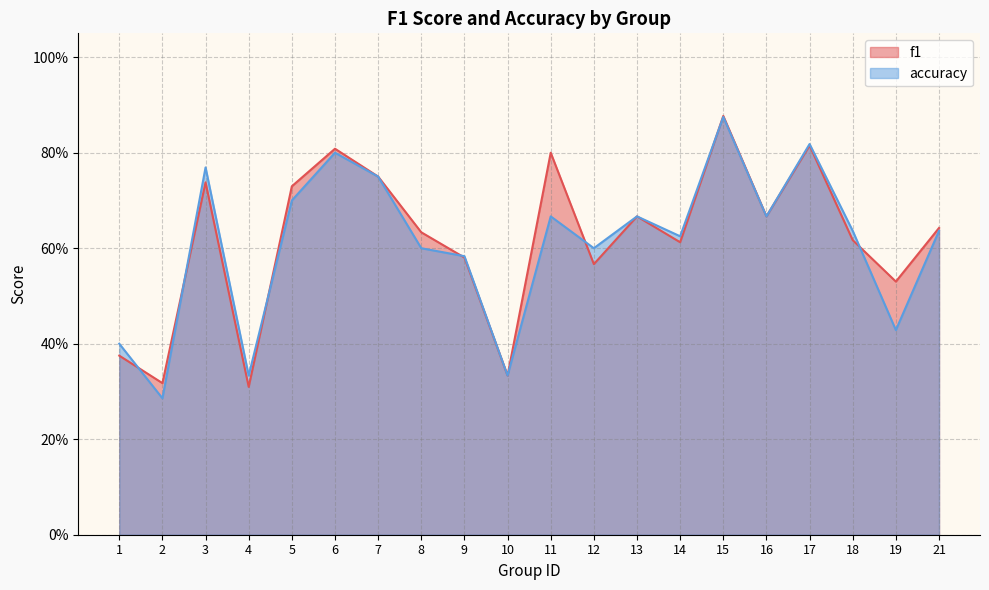

Reading right to left, list all the values displayed in this chart.

f1: 0.6	0.5	0.6	0.8	0.7	0.9	0.6	0.7	0.6	0.8	0.3	0.6	0.6	0.8	0.8	0.7	0.3	0.7	0.3	0.4
accuracy: 0.6	0.4	0.6	0.8	0.7	0.9	0.6	0.7	0.6	0.7	0.3	0.6	0.6	0.8	0.8	0.7	0.3	0.8	0.3	0.4